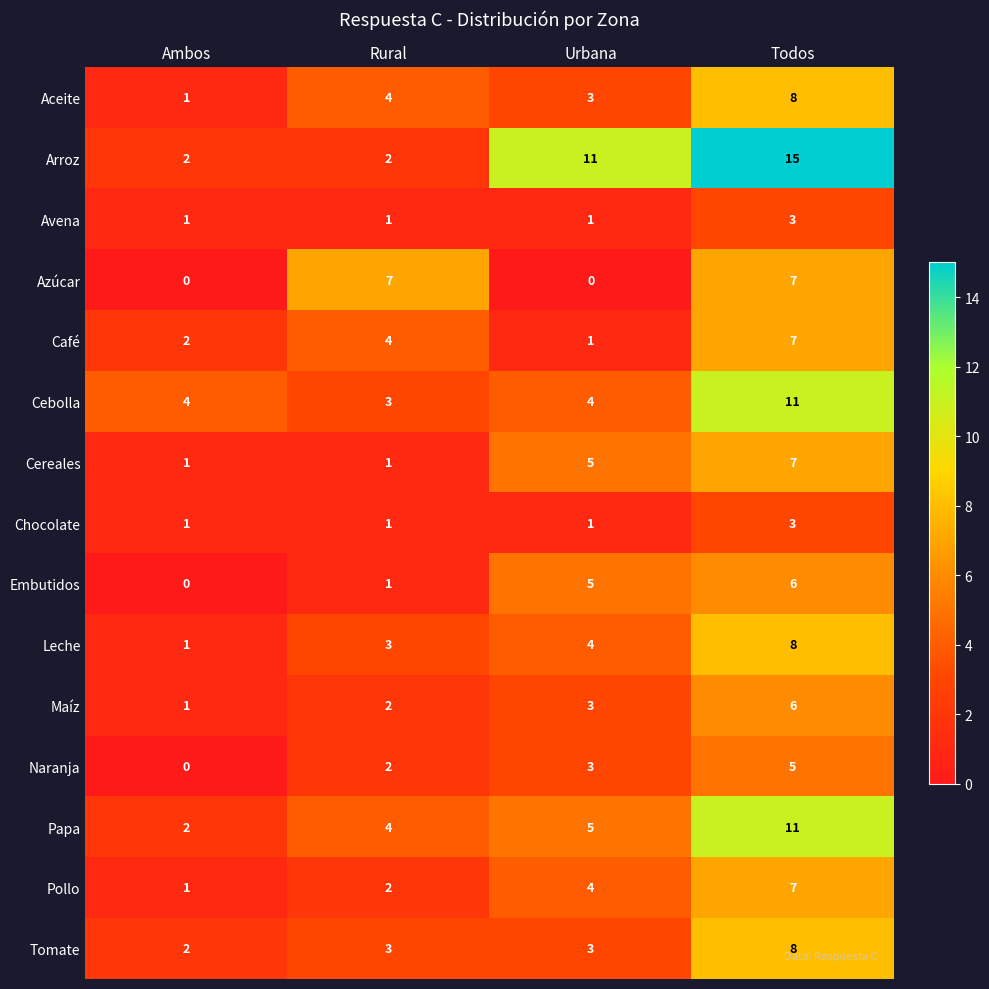

What is the spread (max minus min) of values at Urbana?

11